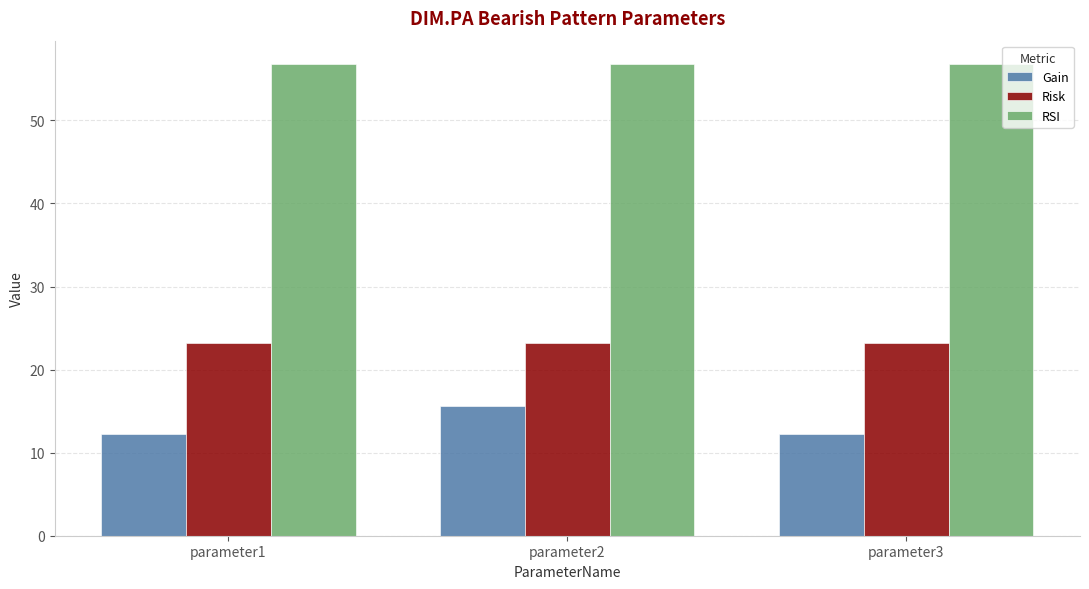

Count the number of categories in the chart.

3